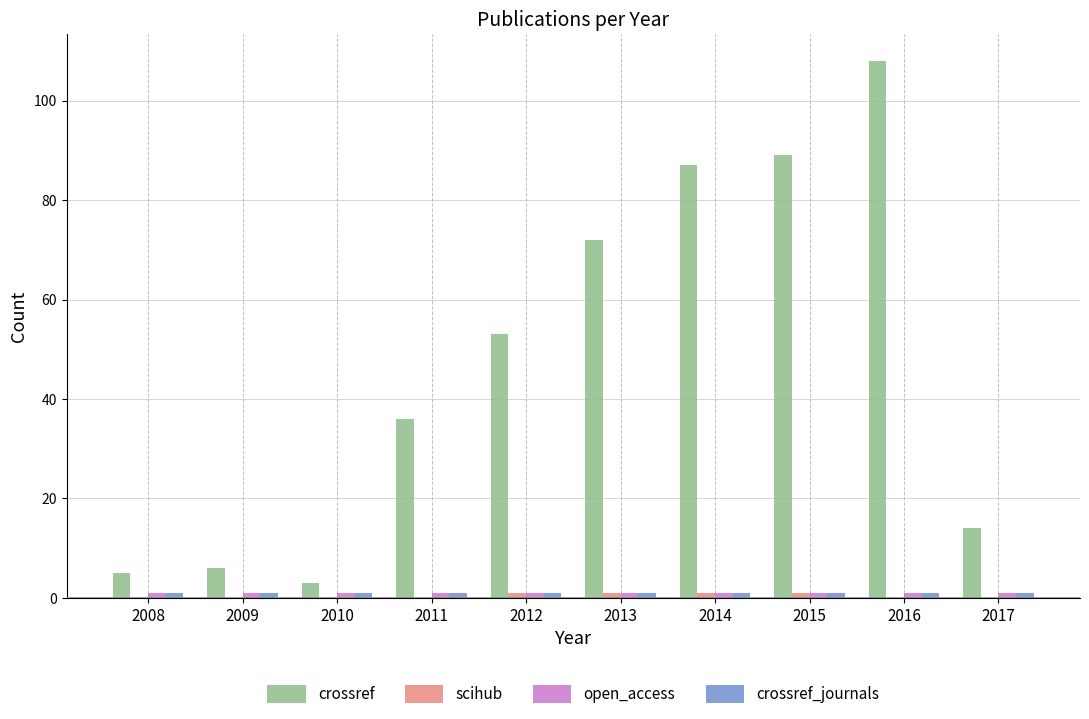

Which series has the widest spread of values?

crossref